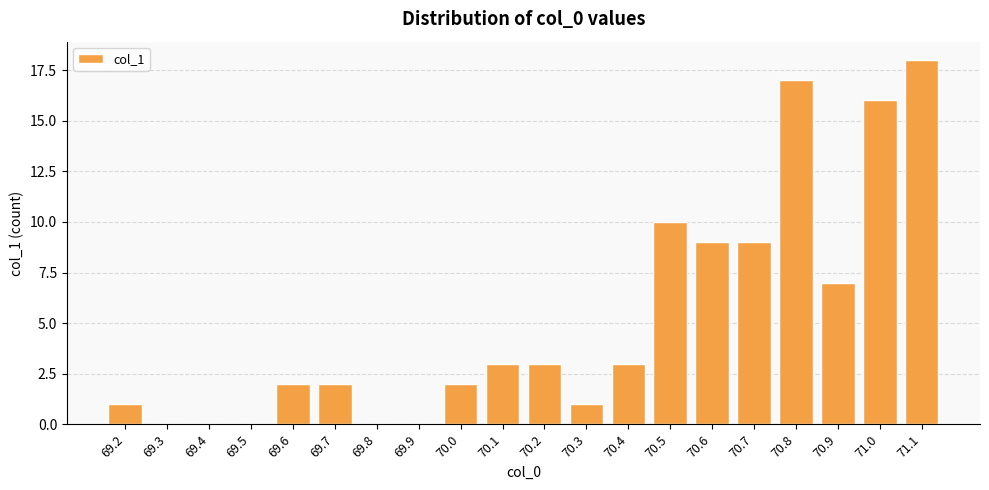

The value at 69.3 is 0. True or false?

True